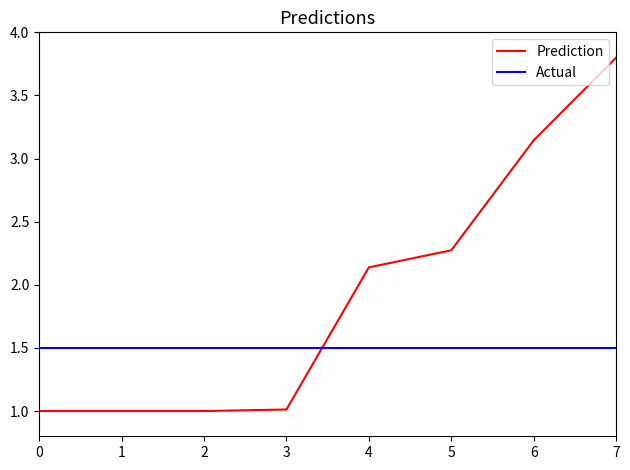

Is it true that Prediction equals 2.3 at 5?

True